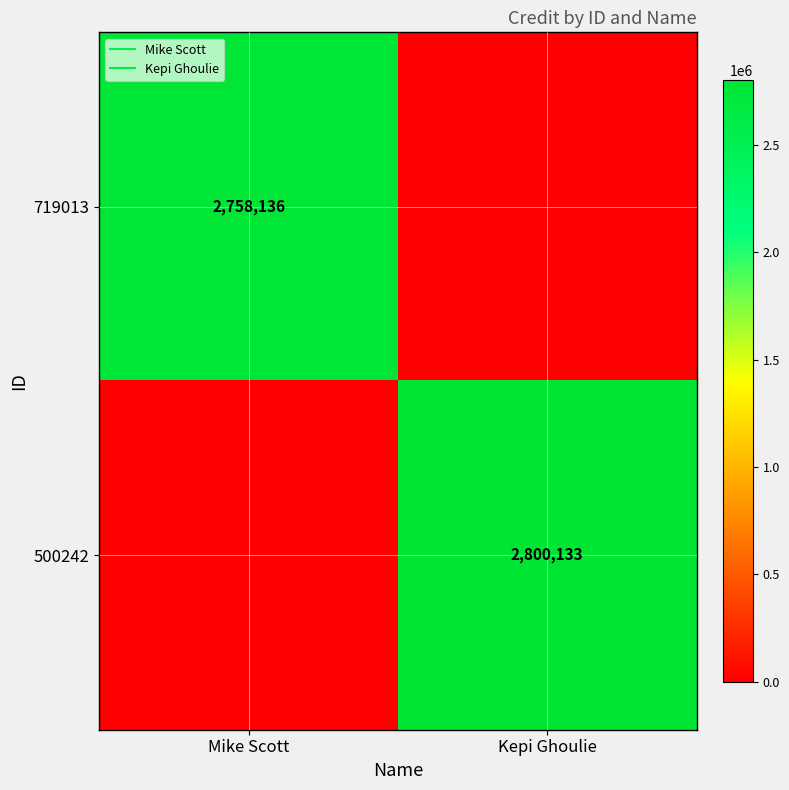

What is the sum of the 500242 values at Mike Scott and Kepi Ghoulie?

2800133